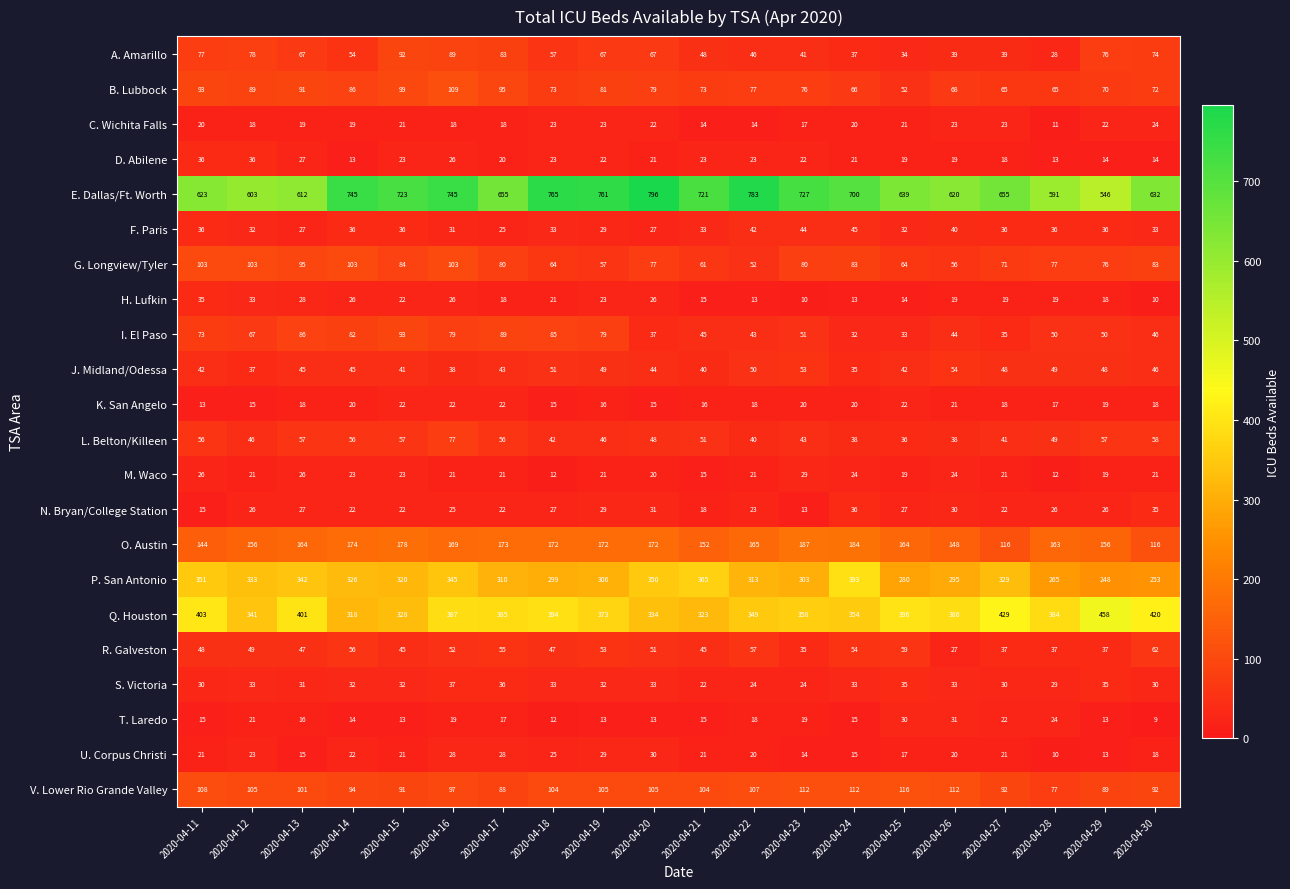

The value of R. Galveston at 2020-04-23 is 35. True or false?

True